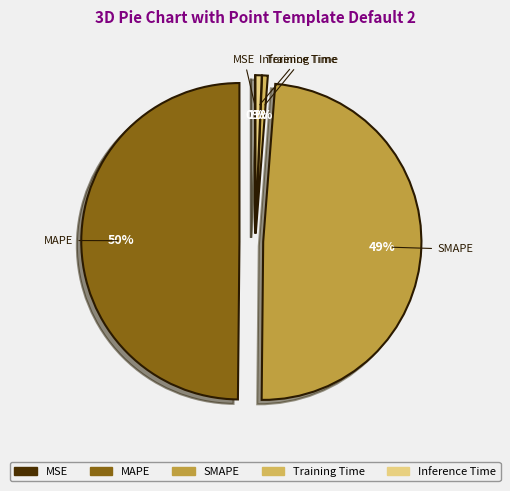

Does SMAPE represent more than half of the total?

No